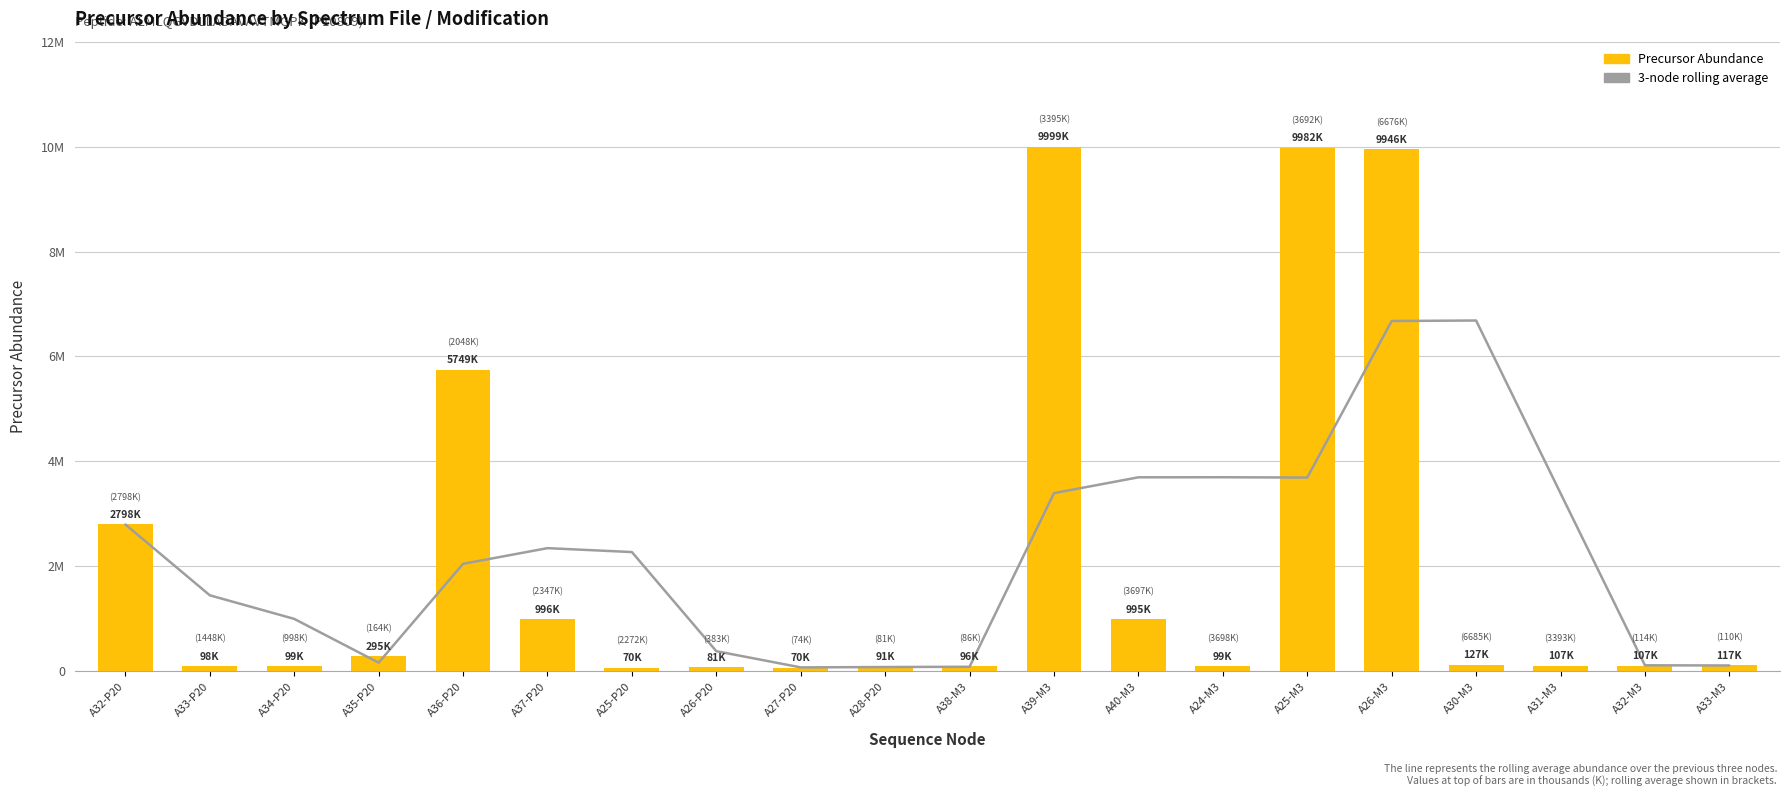

What is the difference between the maximum and minimum values in the 3-node rolling average series?

6611357.0